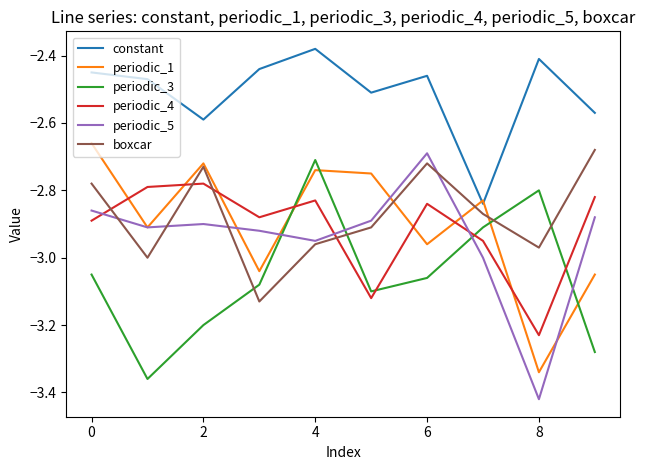

True or false: constant and boxcar cross at least once.

False